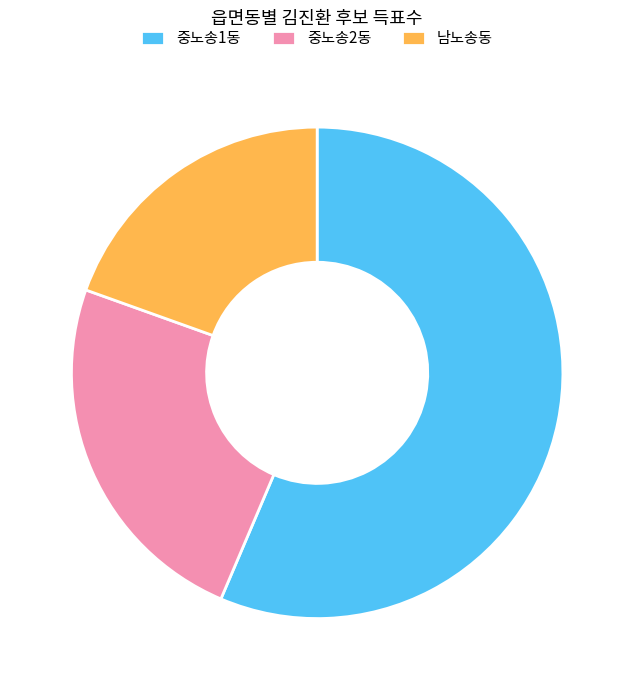

Do 중노송1동 and 중노송2동 together represent more than half of the pie?

Yes